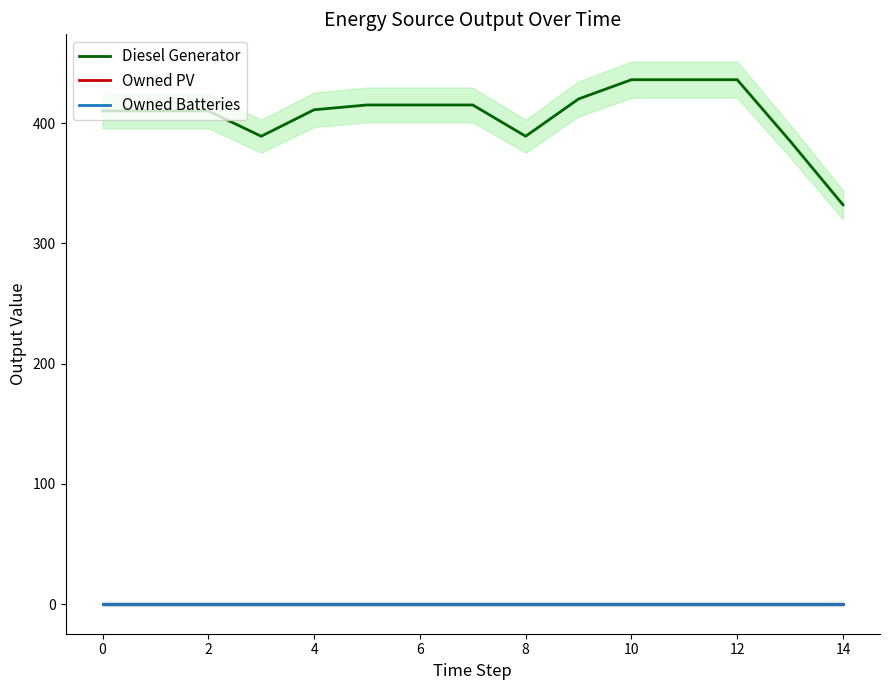

At −2, list the series in order from smallest to largest.

Owned PV, Owned Batteries, Diesel Generator